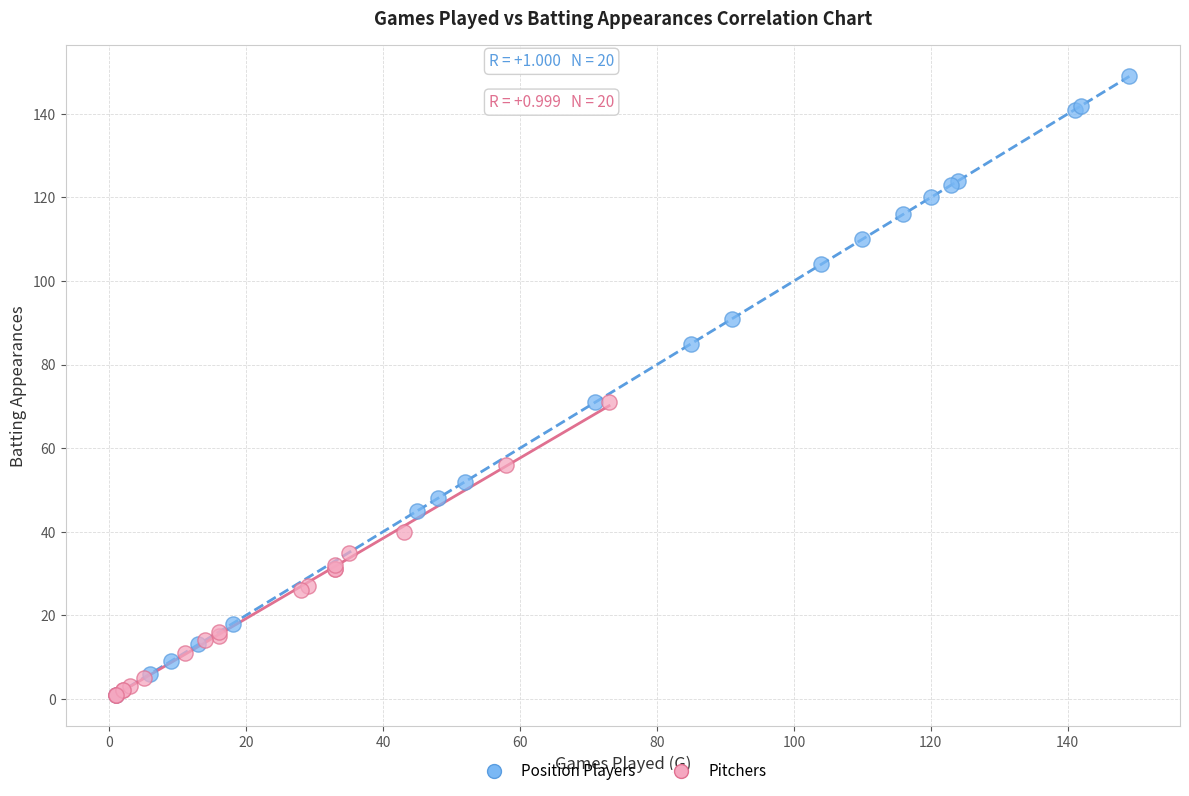

Which series has the largest Y range (max minus min)?

Position Players